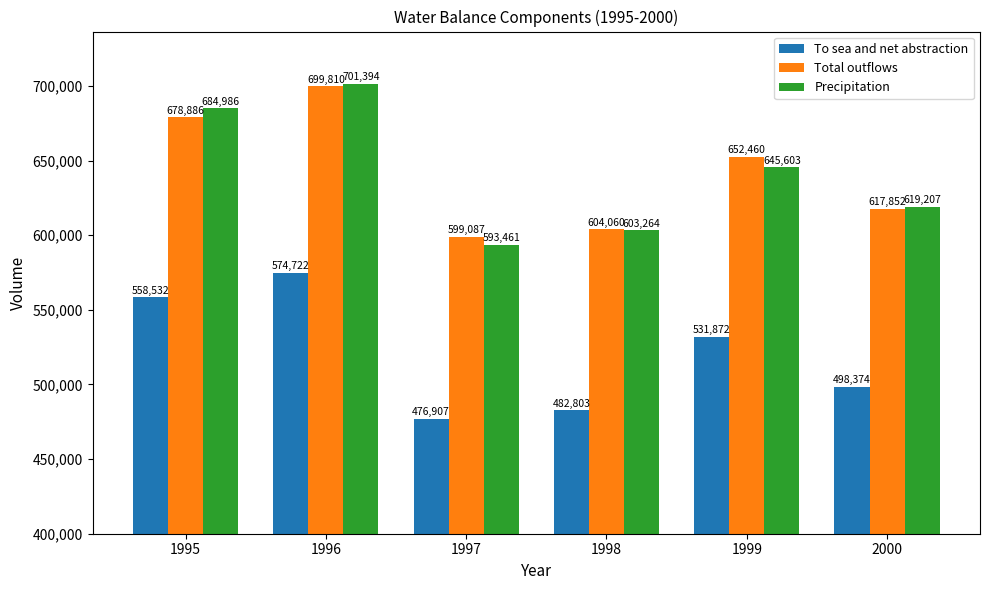

How many distinct data groups are displayed?

3